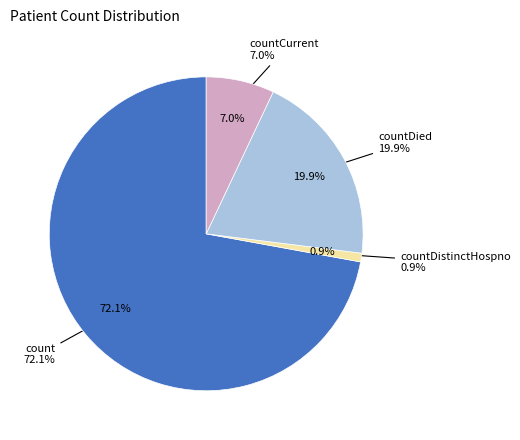

To the nearest percent, what portion does countDied represent?

20%